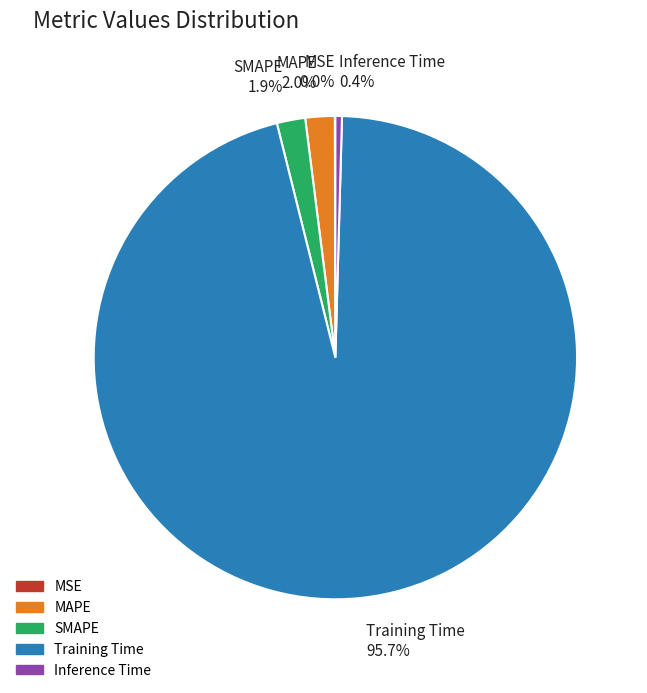

Does Inference Time represent more than half of the total?

No